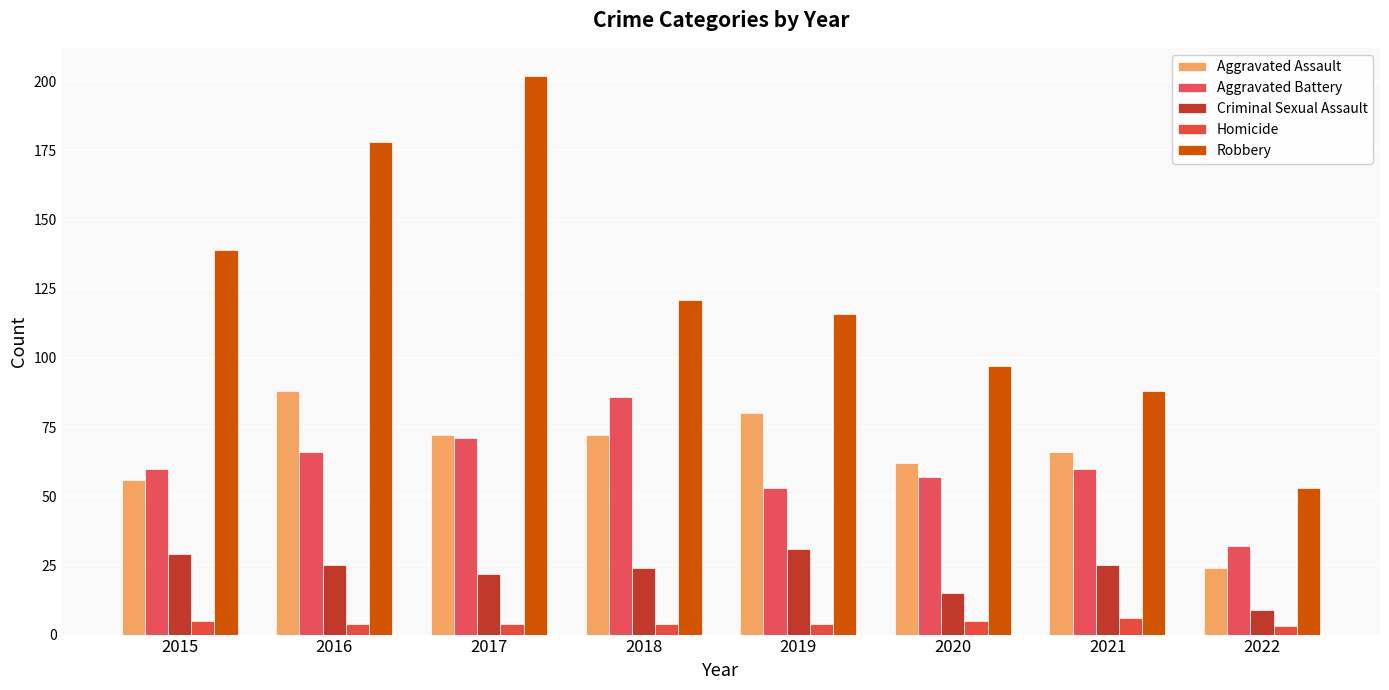

At which category is the sum across all series the highest?

2017